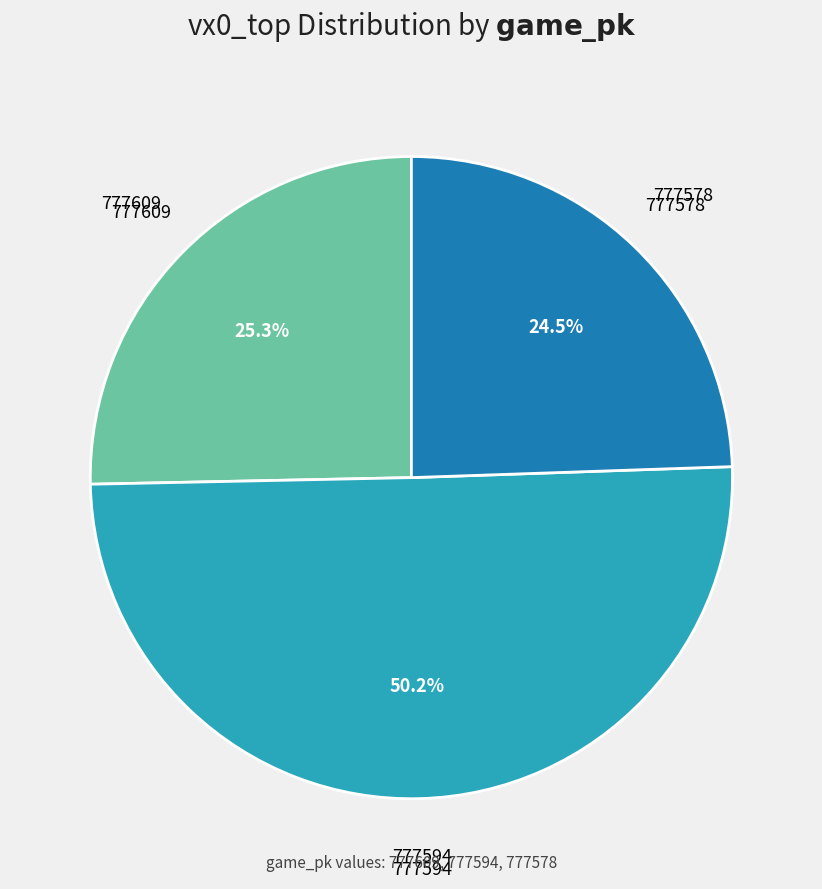

How many segments does this pie chart have?

3